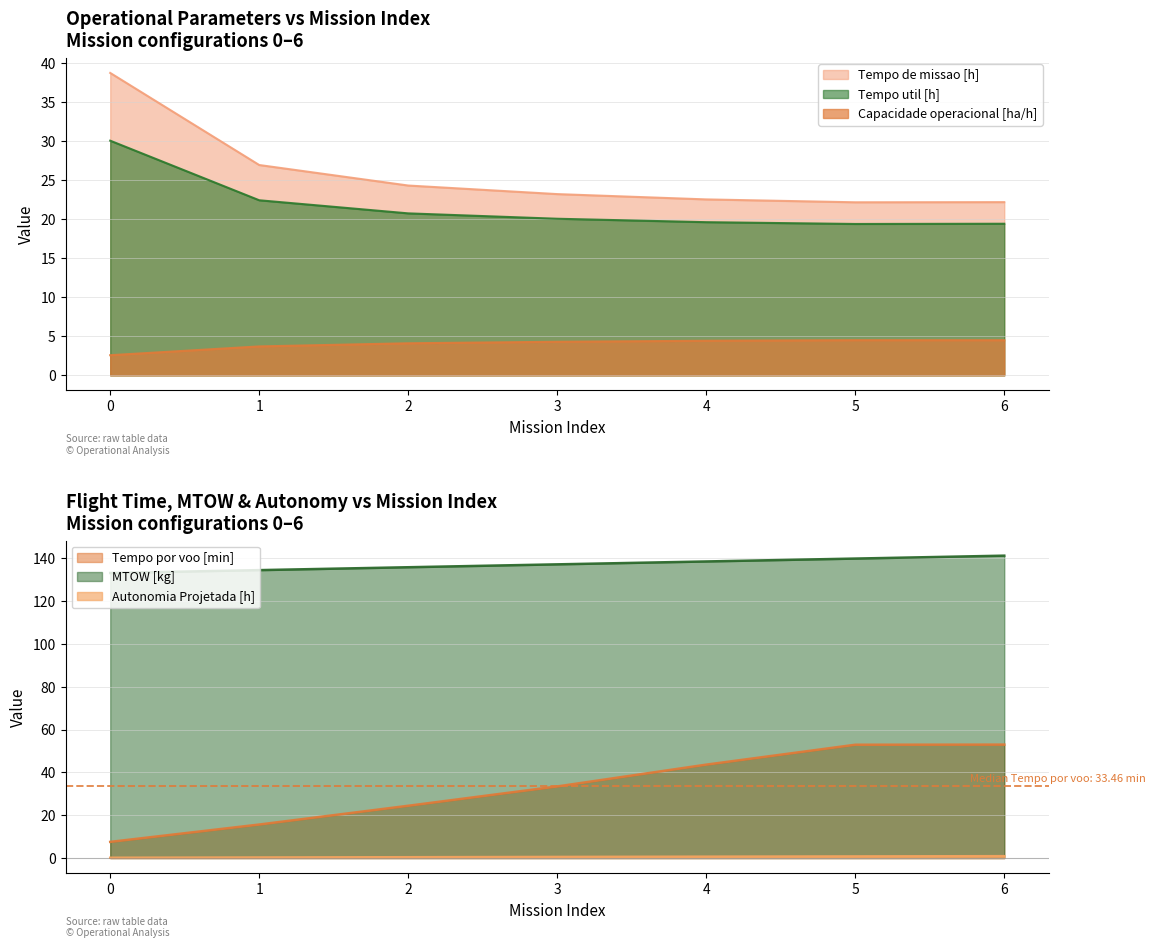

Where is the first local minimum for Tempo de missao [h]?

5